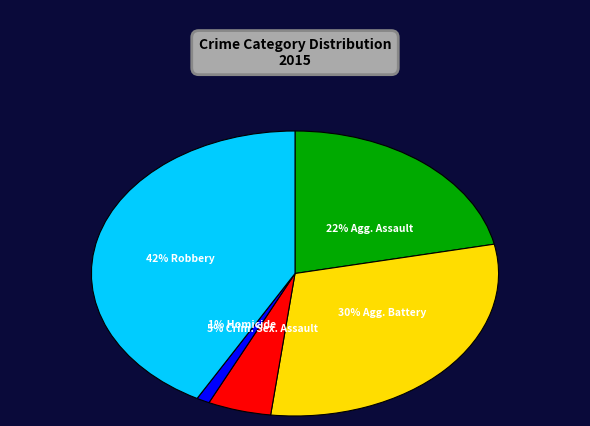

To the nearest percent, what is the combined percentage of Aggravated Assault and Aggravated Battery?

52%